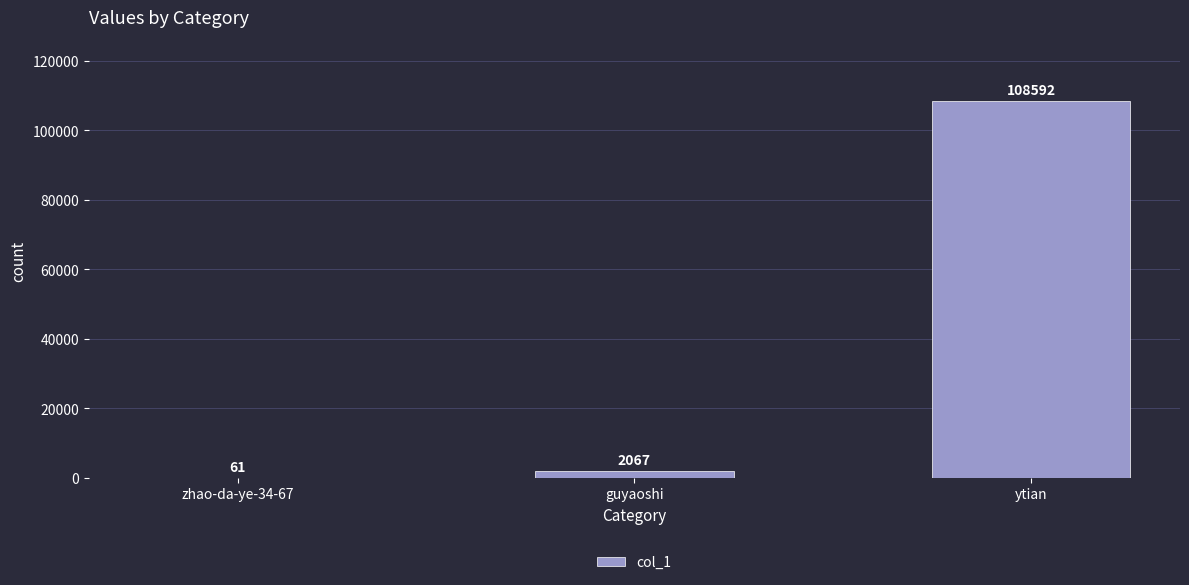

Approximately how many times larger is the value at ytian compared to guyaoshi?

52.5